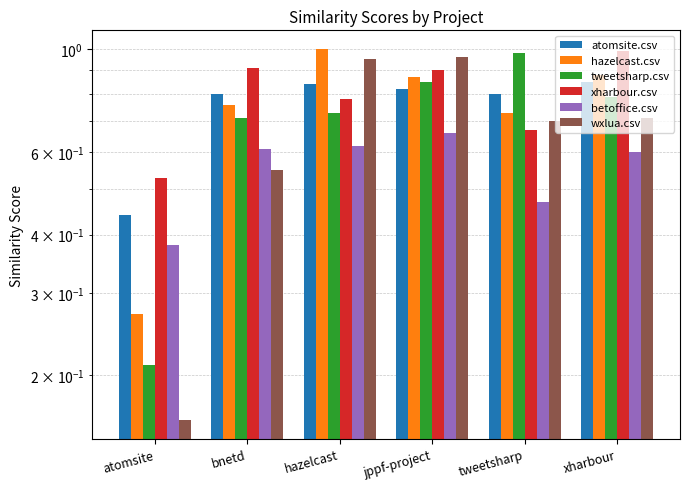

How many betoffice.csv values are between 0 and 1?

6